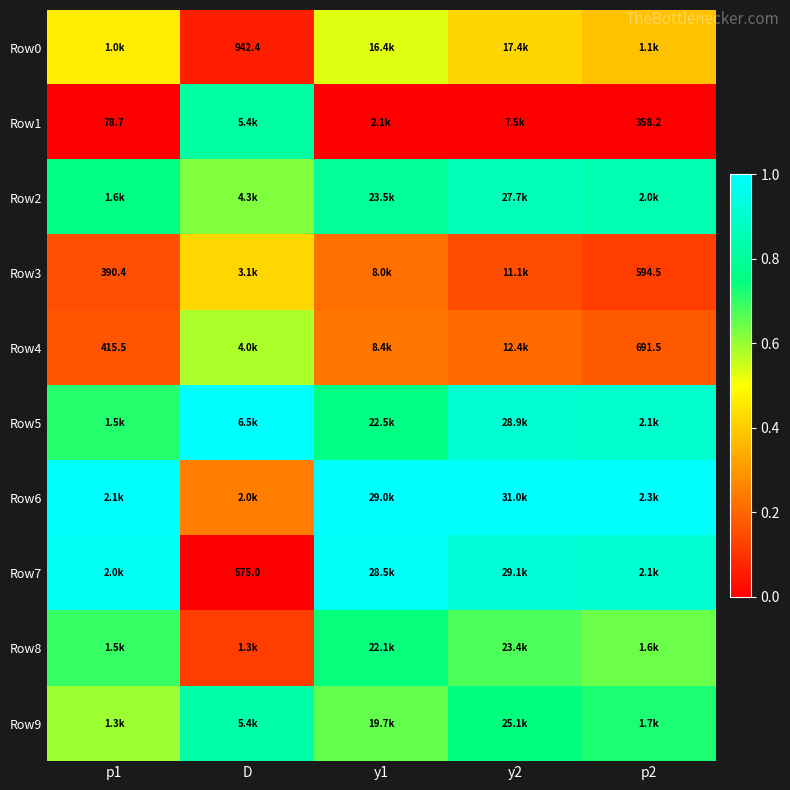

Count the Row0 values in the range 0 to 1.

5